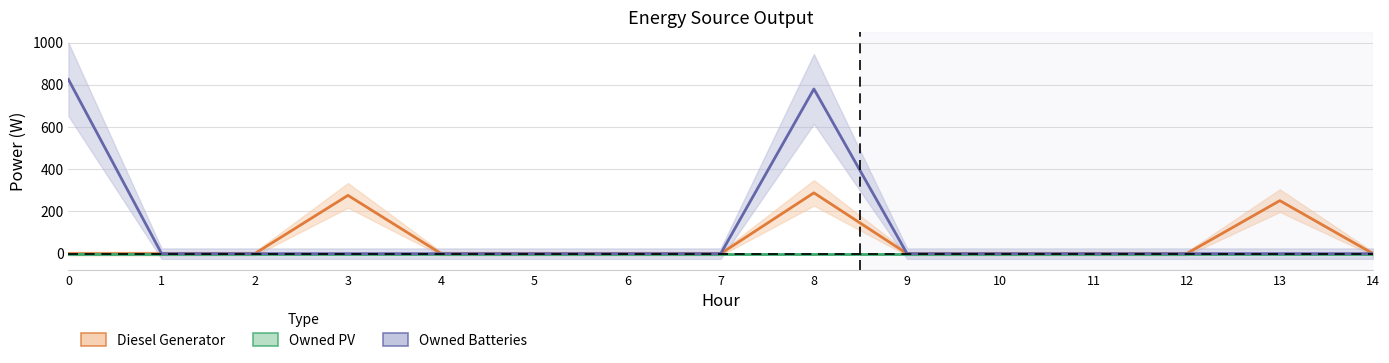

Which has a higher value, 9 or 6?

9